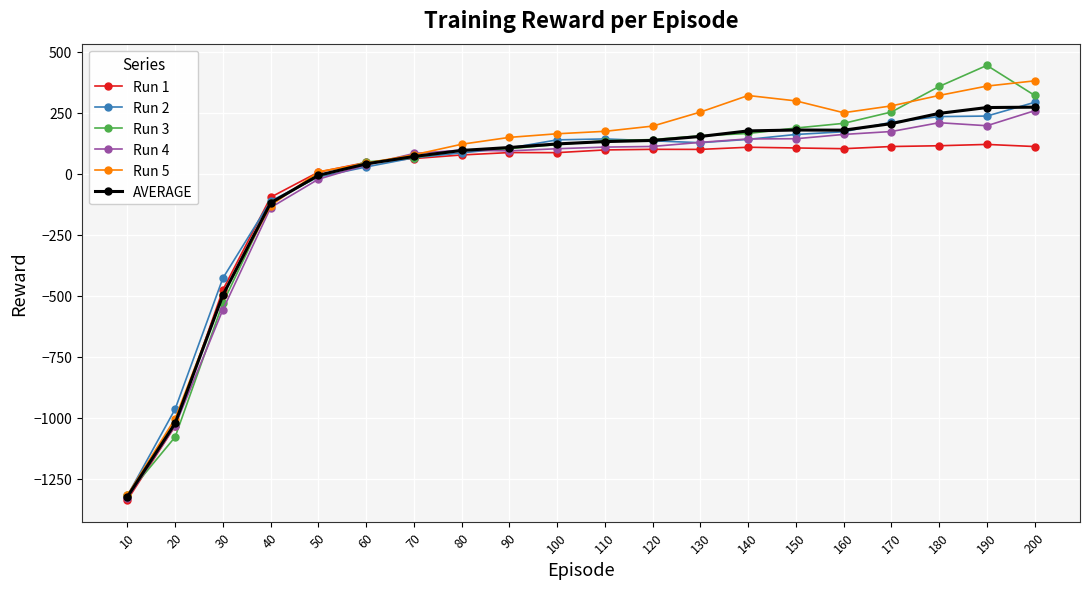

Which series ends up on top after the final intersection of Run 2 and Run 1?

Run 2